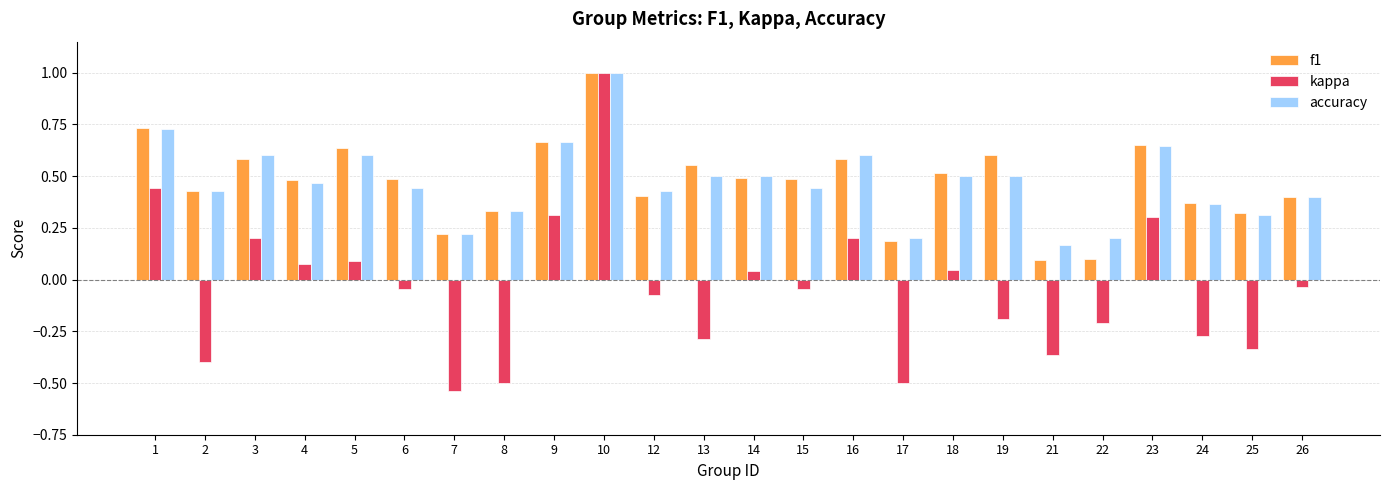

What is the difference between the maximum and minimum values in the accuracy series?

0.8